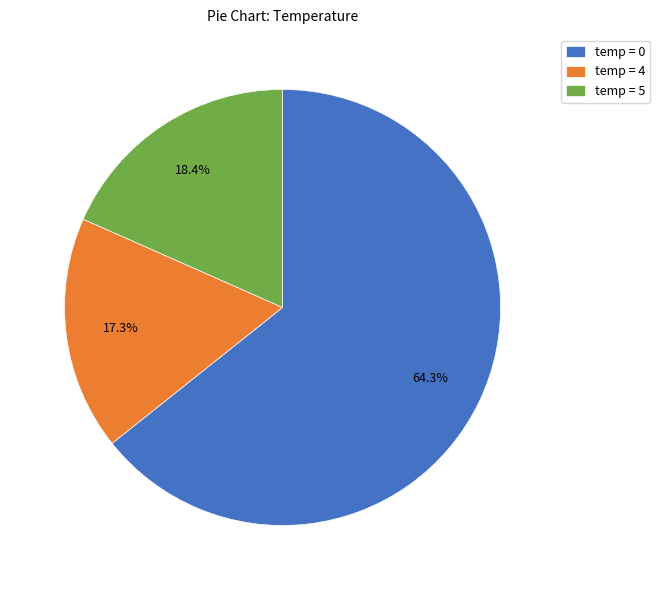

How many segments does this pie chart have?

3